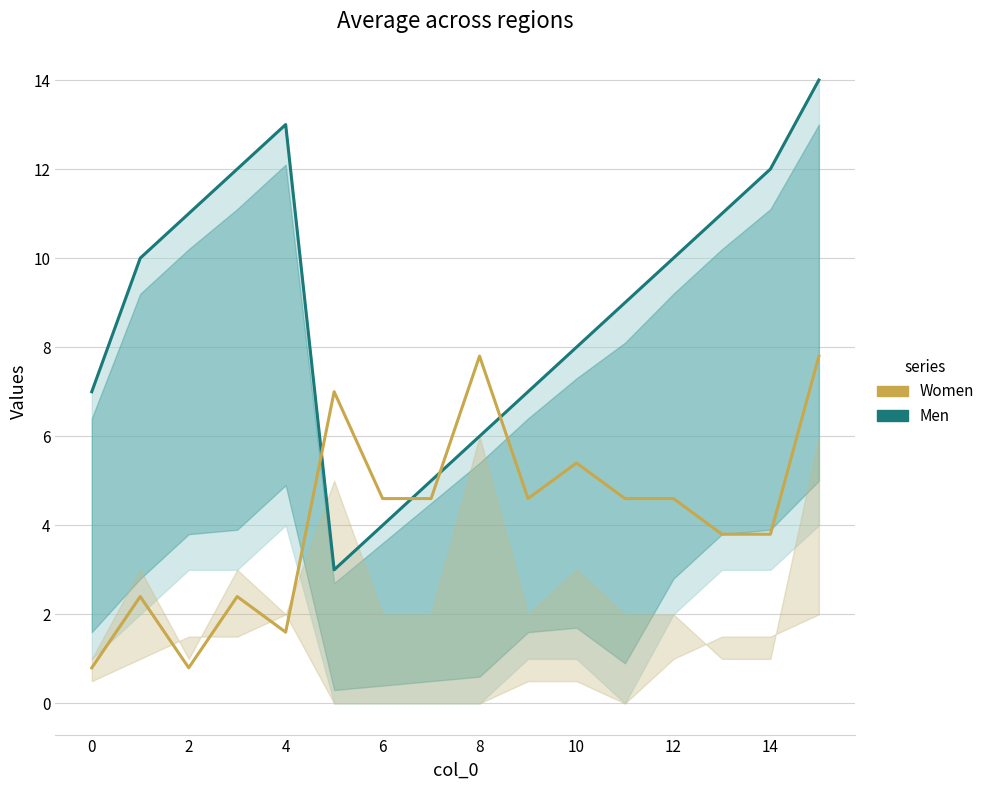

Which series changed the most between 4 and 14?

Women (m_final)